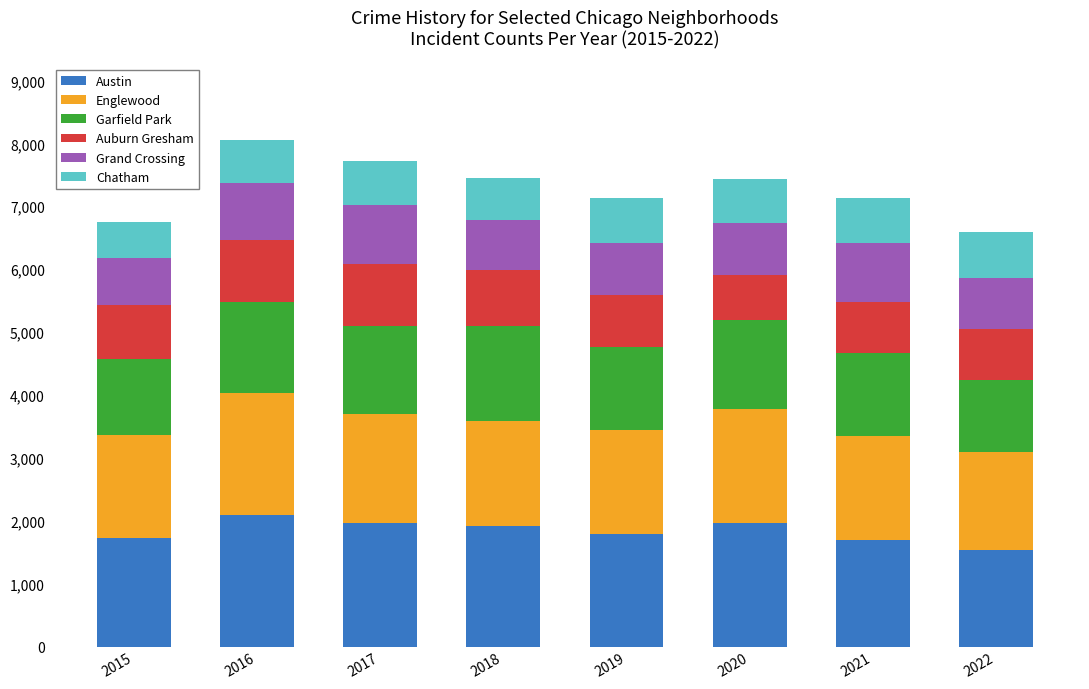

True or false: Austin has a value of 3429 at 2017.

False